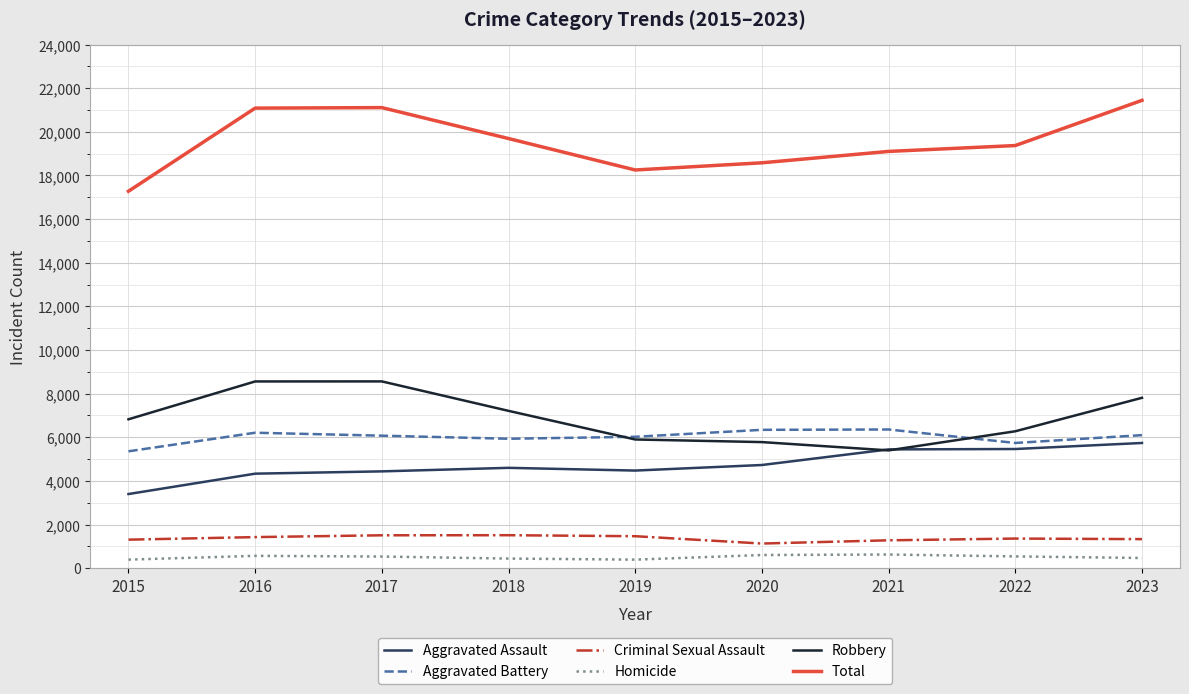

True or false: Criminal Sexual Assault and Aggravated Battery cross at least once.

False